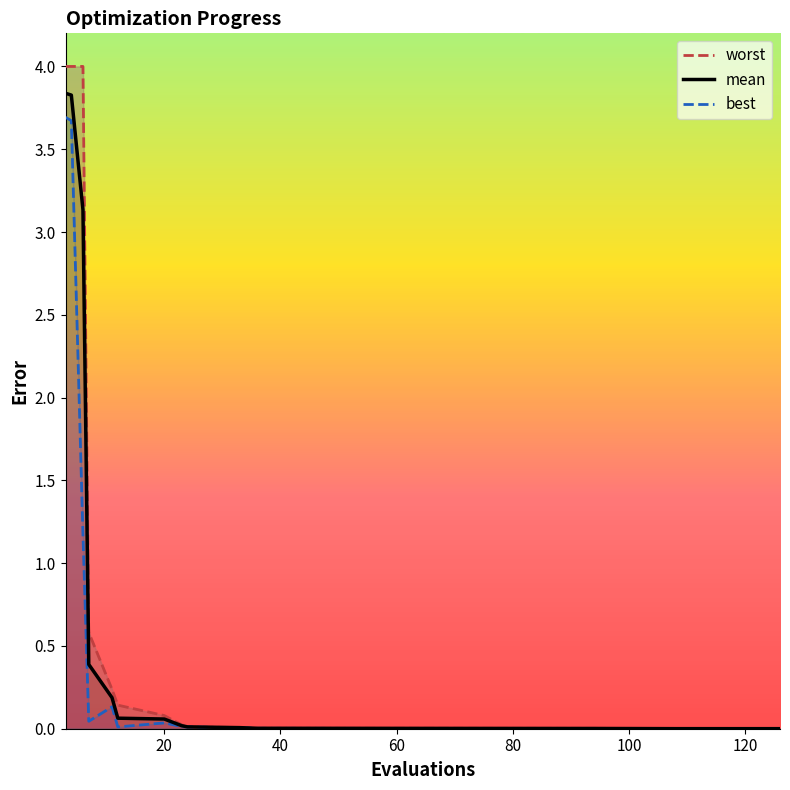

What is the highest value of the mean series?

3.8